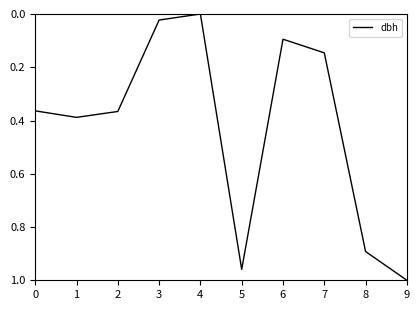

How many lines are shown in the chart?

1